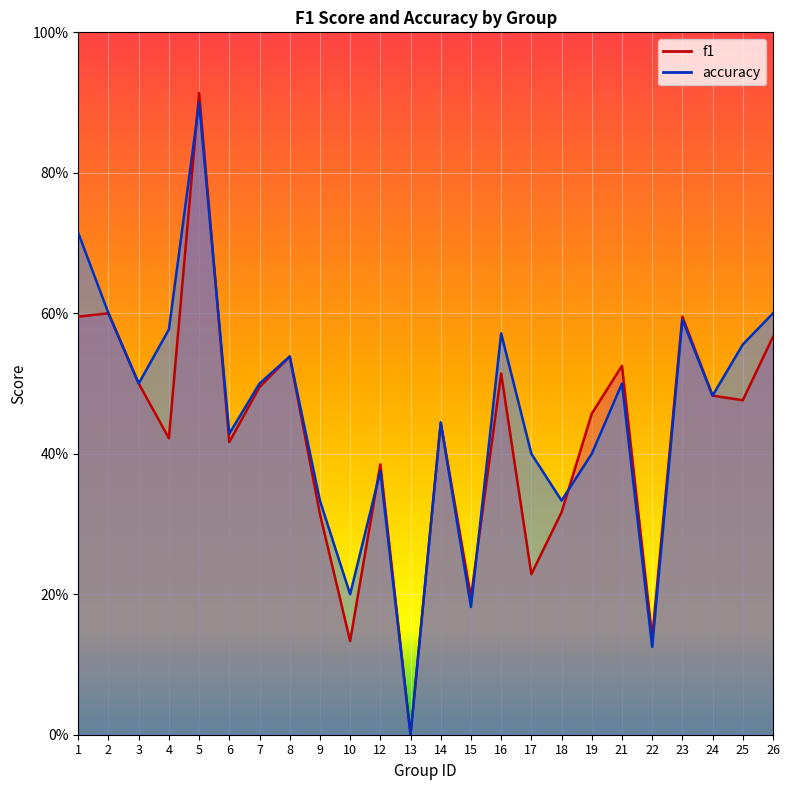

The f1 series shows 0.9 at 7. True or false?

False